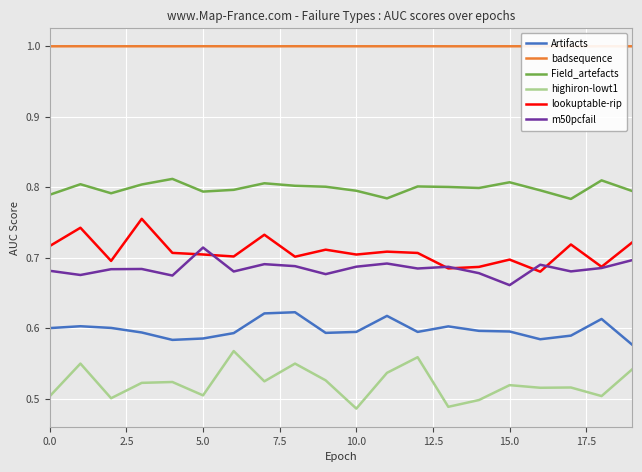

Is it true that highiron-lowt1 equals 0.2 at 12?

False